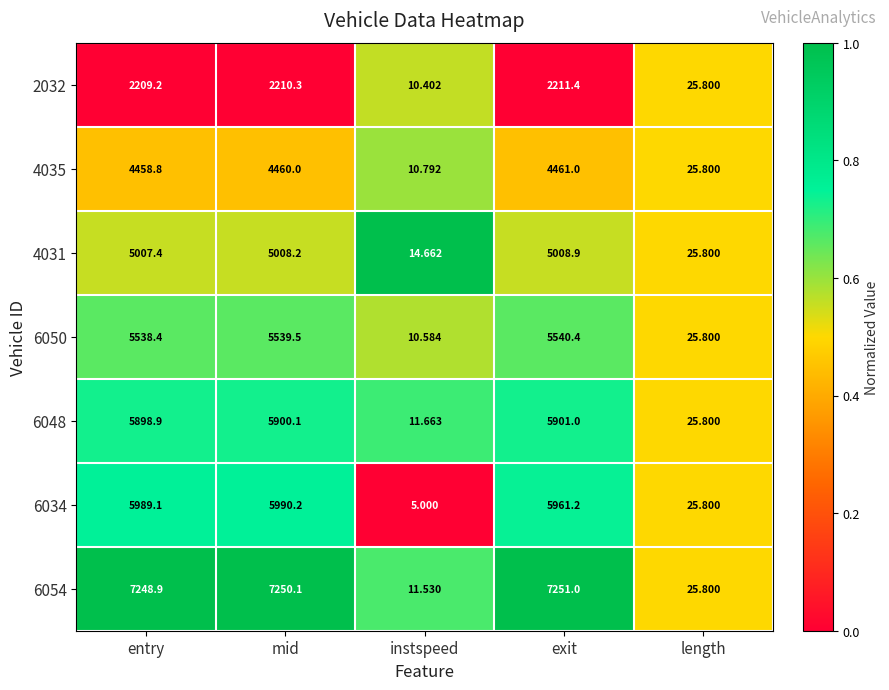

List the labels in order of 4031 value, smallest first.

instspeed, length, entry, mid, exit